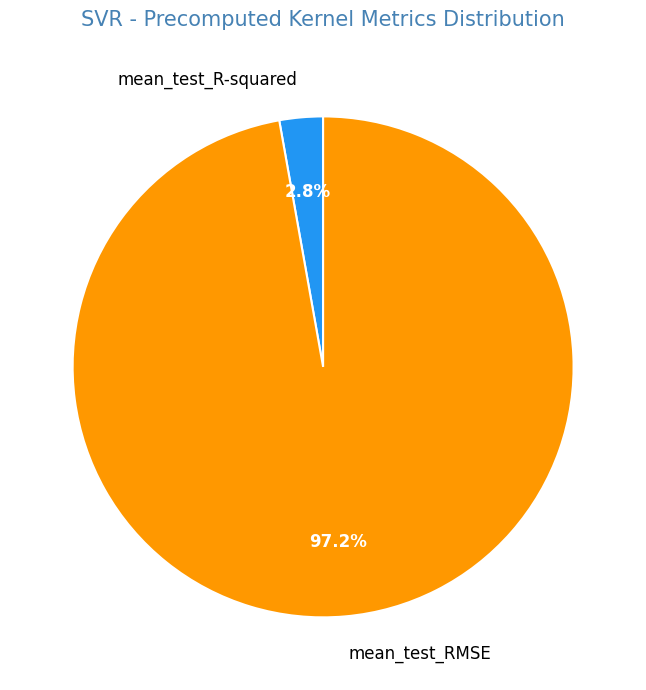

Which slice represents more than half of the pie?

mean_test_RMSE